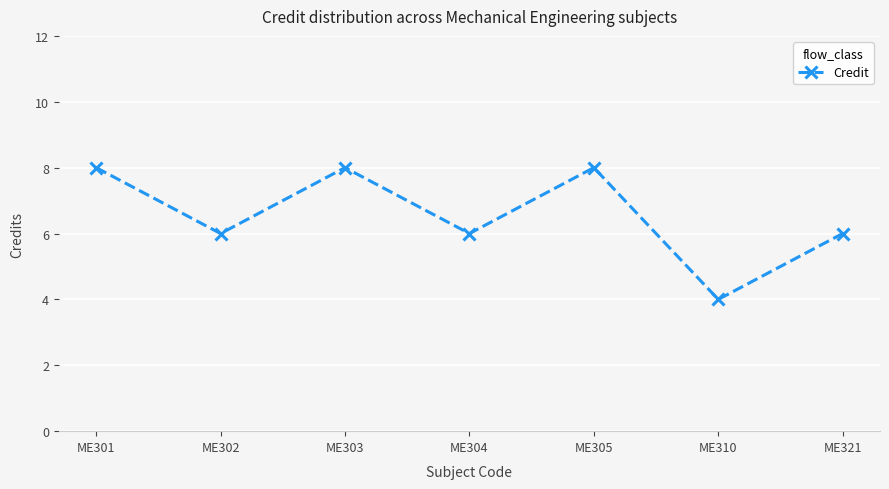

What is the value of the 5th point from the left?

8